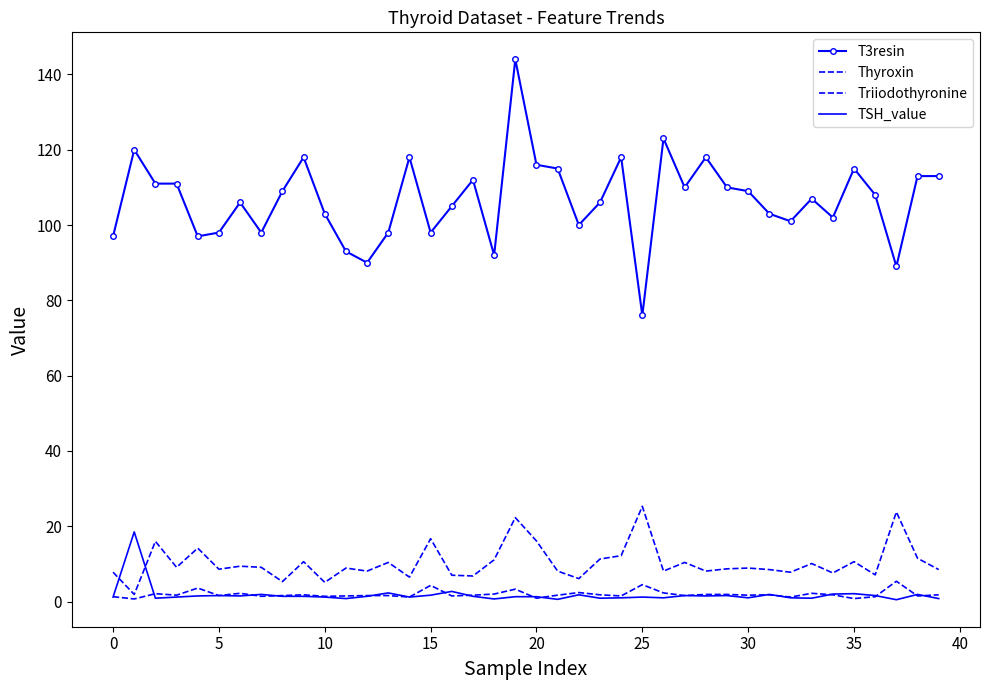

Which series has the largest range (max minus min)?

T3resin